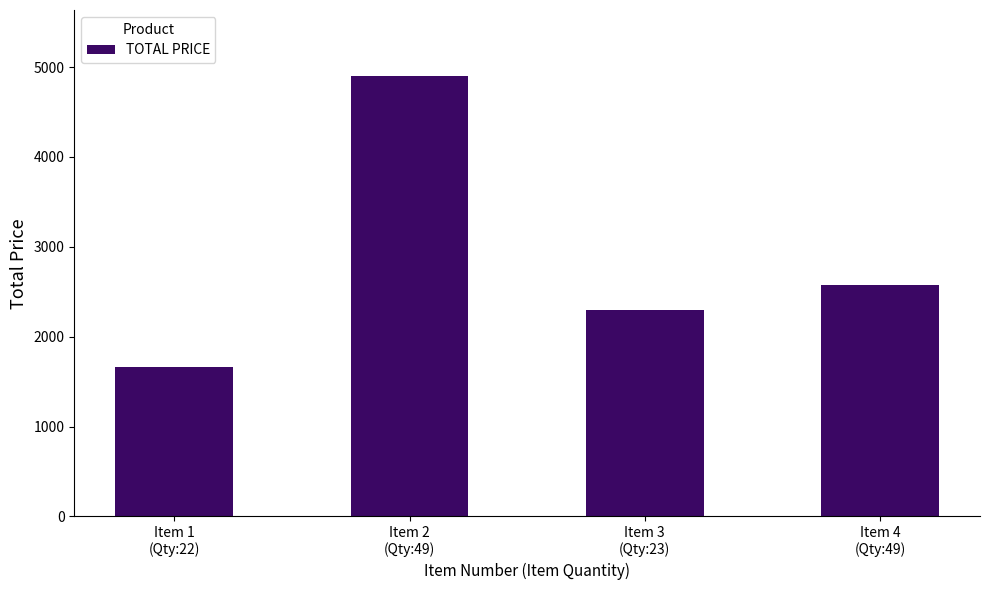

Rank the categories by value from highest to lowest.

Item 2
(Qty:49), Item 4
(Qty:49), Item 3
(Qty:23), Item 1
(Qty:22)